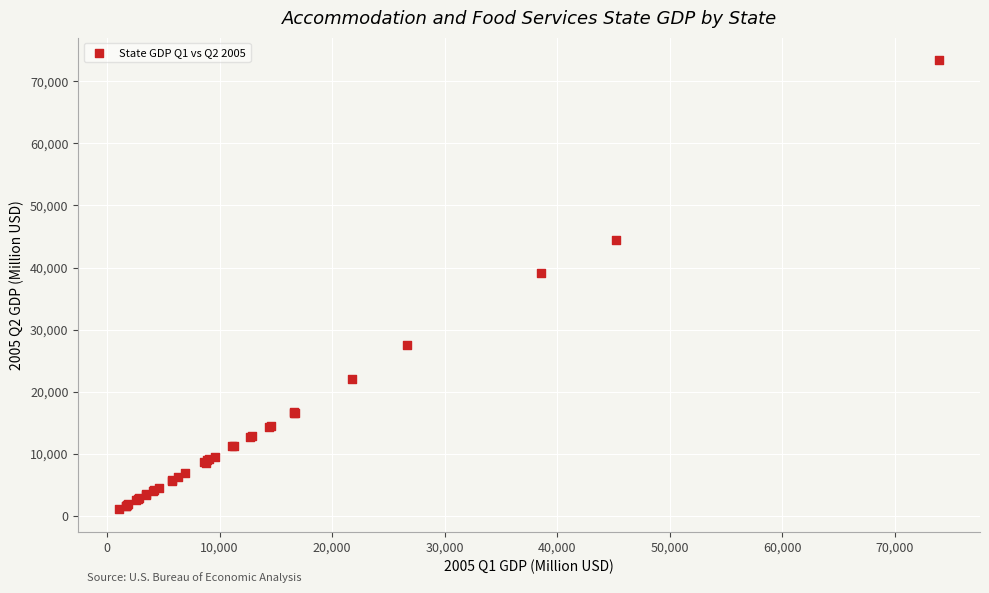

What Y value in the scatter plot is closest to 37242?

39145.7